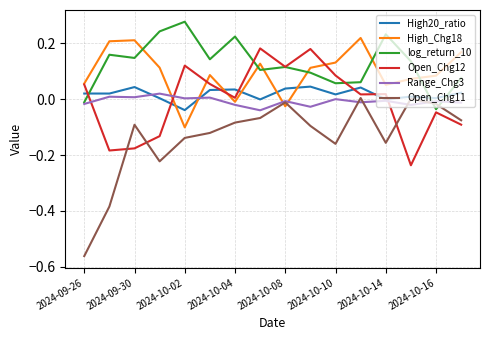

How many interior local peaks does the High_Chg18 series have?

4